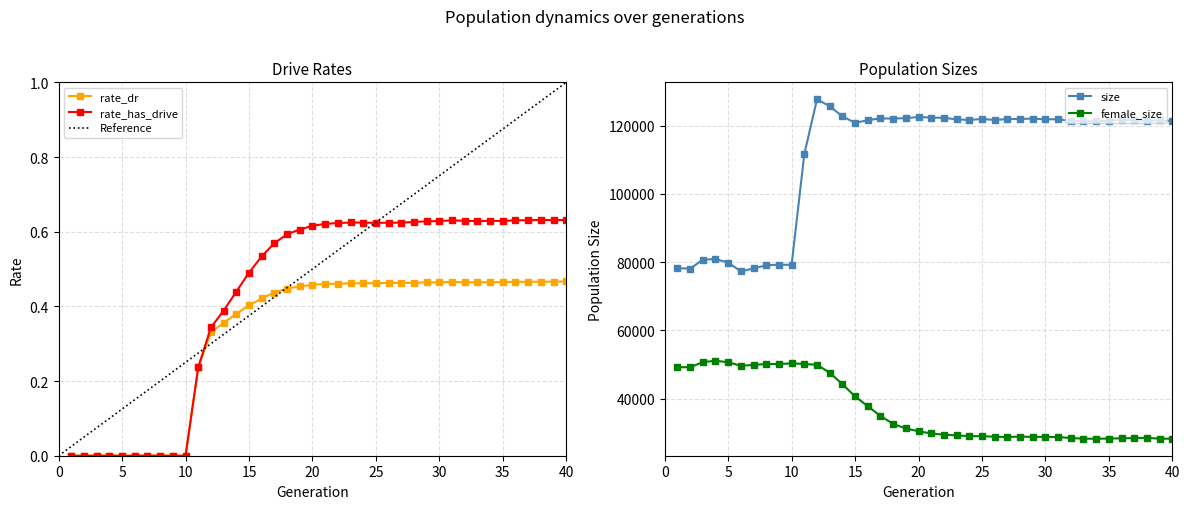

Does the chart have visible grid lines?

Yes